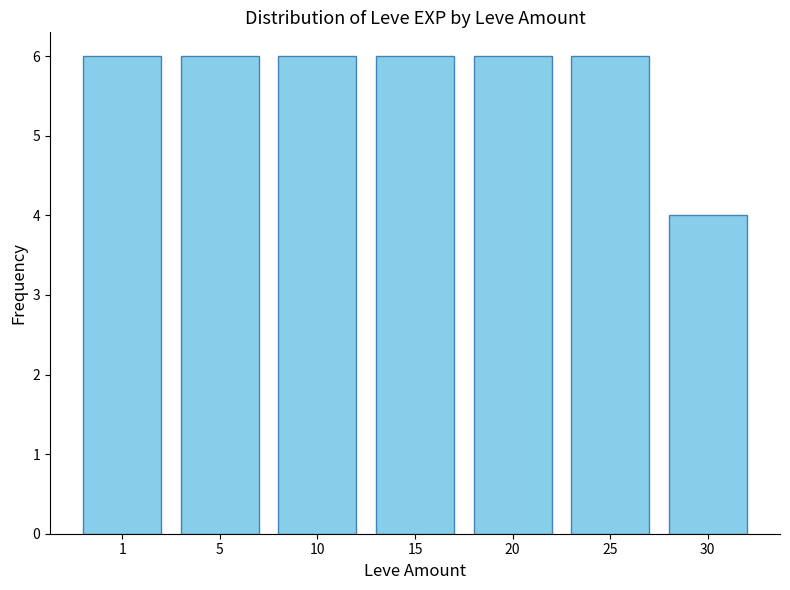

Does the chart contain stacked bars?

No